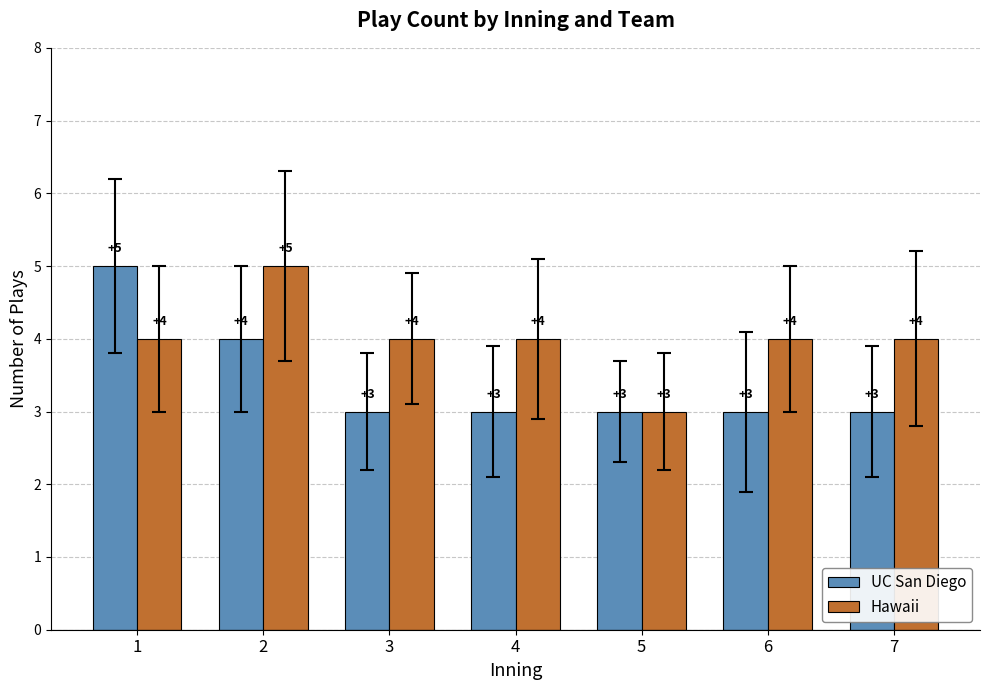

What is the approximate value of UC San Diego at 4?

3